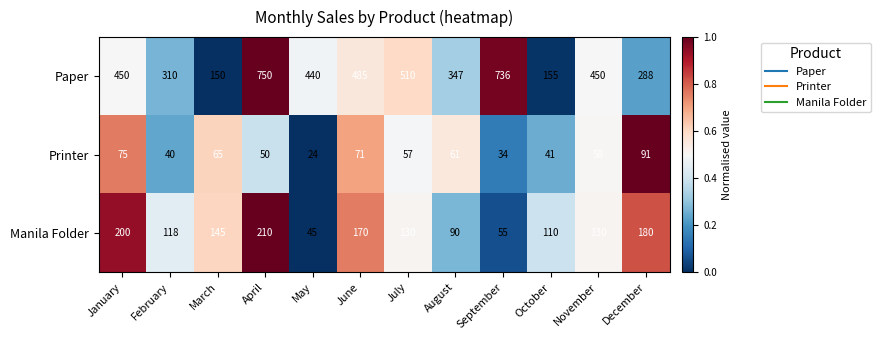

What is the difference between the Printer values at July and January?

18